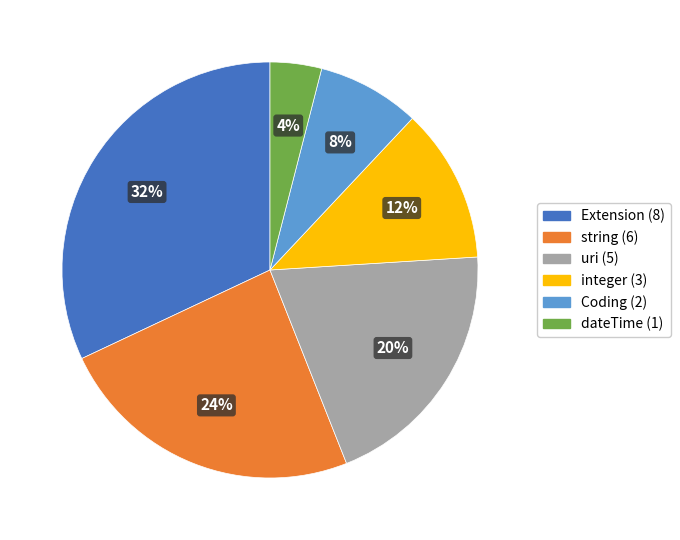

Does any single category account for the majority?

No